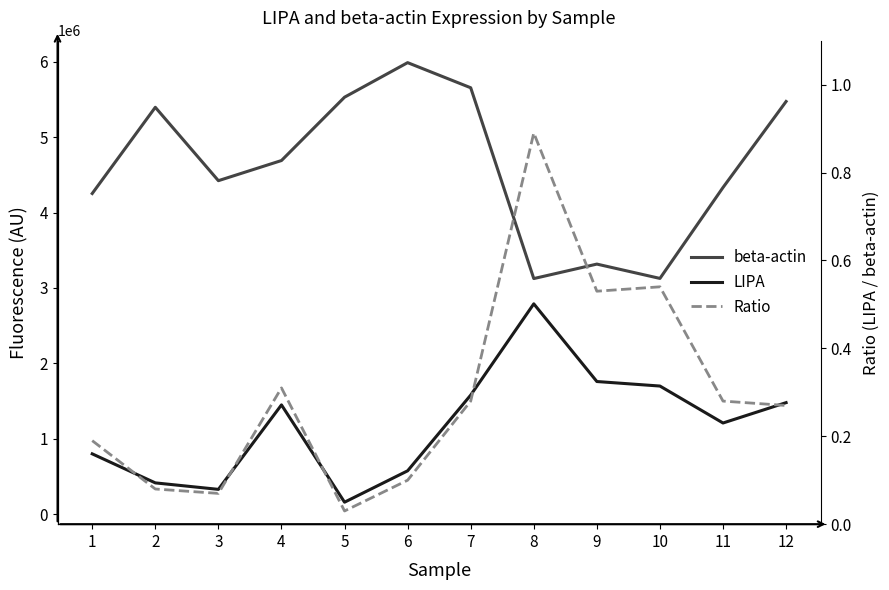

The value of Ratio at 5 is 0.0. True or false?

False